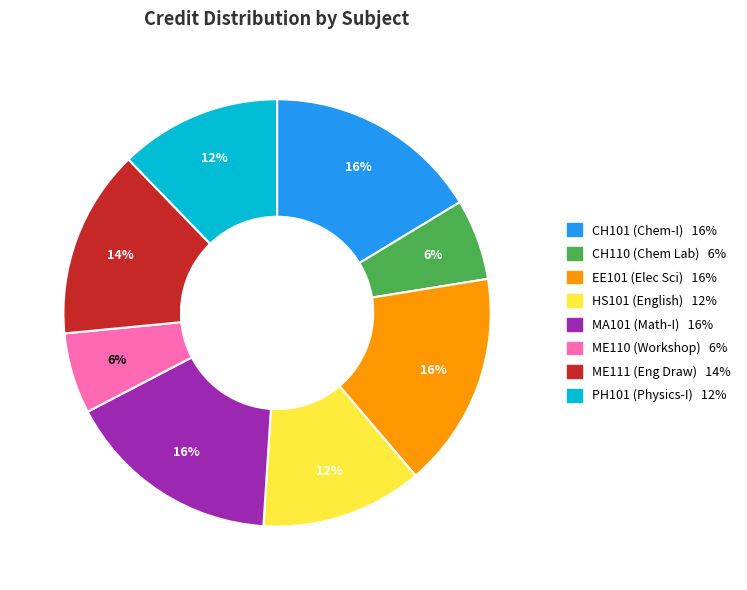

Is there a majority slice in this chart?

No